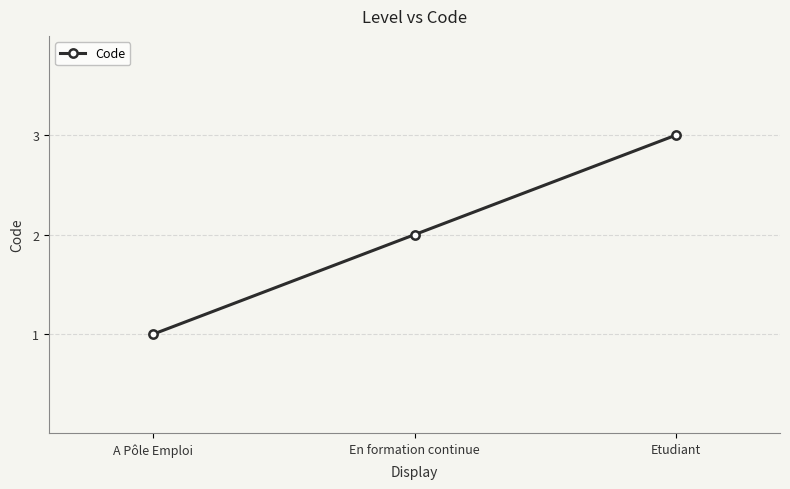

Where is the data nearest to the value 2?

En formation continue